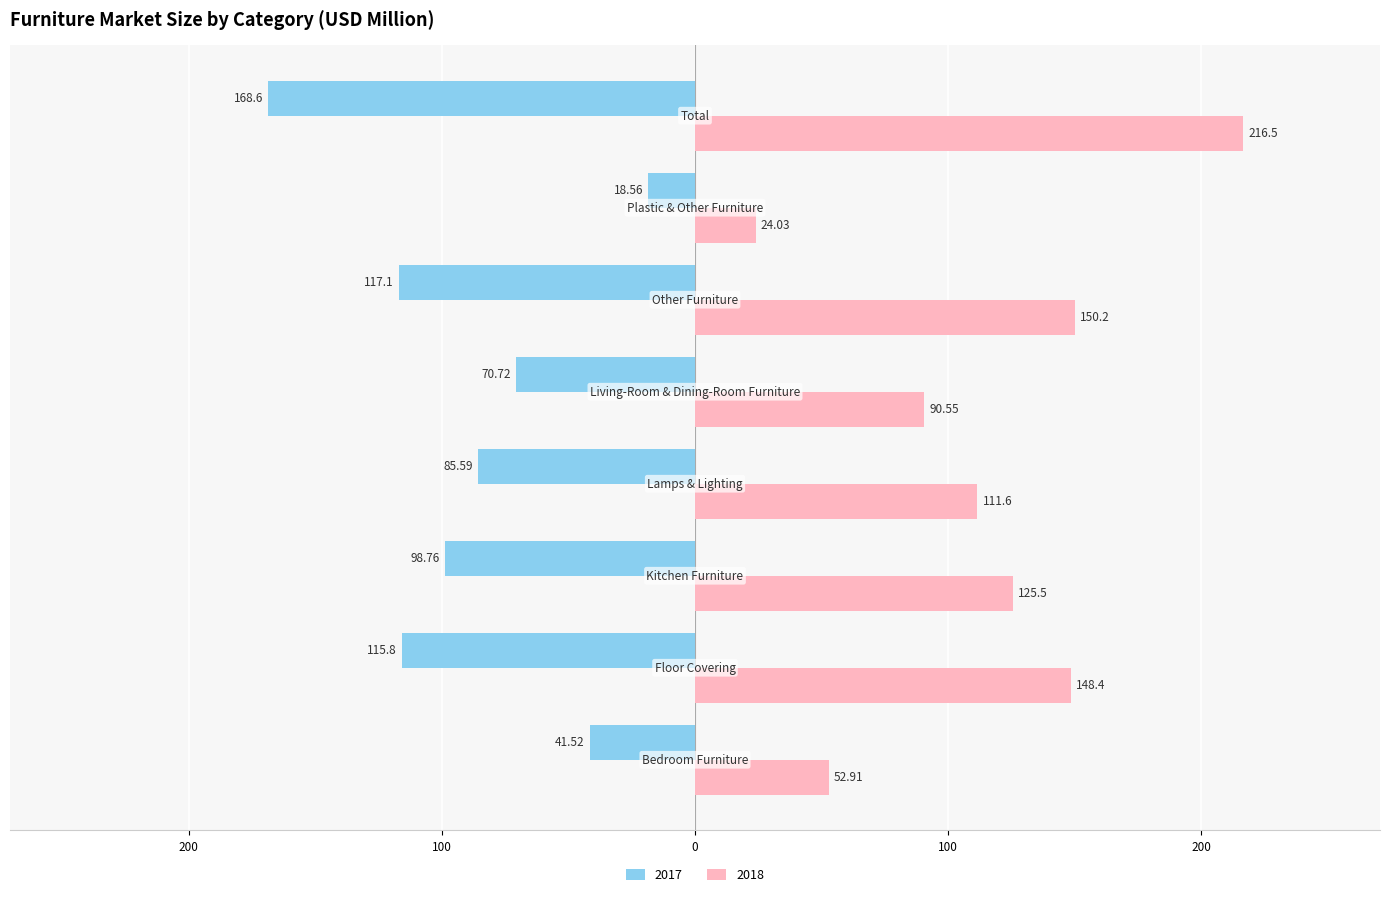

Reading left to right, transcribe all the data shown in this chart.

2017: -41.5	-115.8	-98.8	-85.6	-70.7	-117.1	-18.6	-168.6
2018: 52.9	148.4	125.5	111.6	90.5	150.2	24.0	216.5